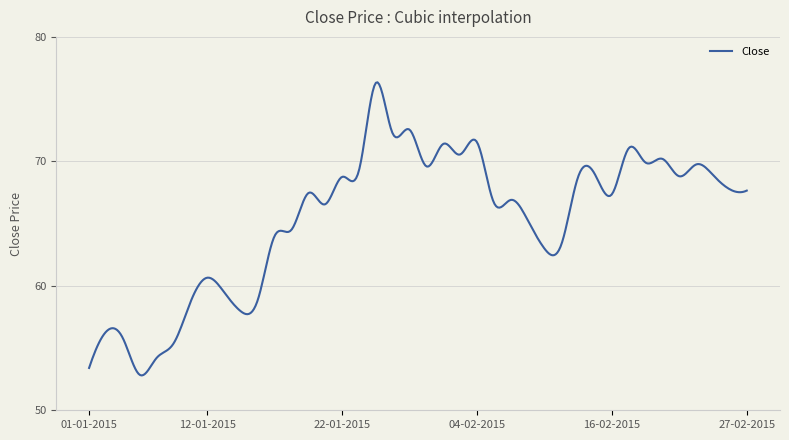

What is the maximum value shown in the chart?

76.3